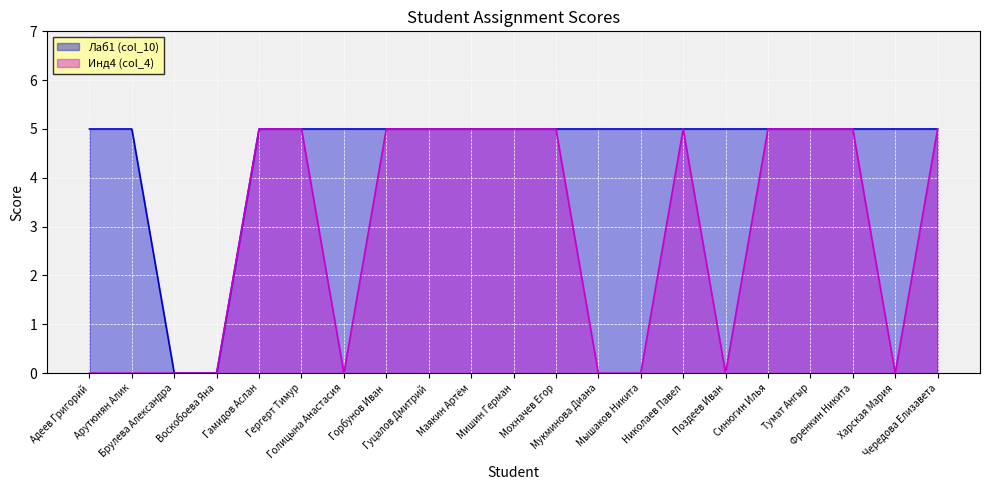

What is the value of the Лаб1 (col_10) point at the 13th from the left?

5